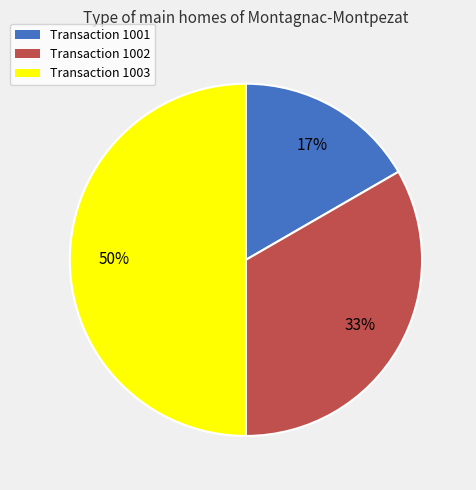

Which has a higher value, Transaction 1003 or Transaction 1001?

Transaction 1003